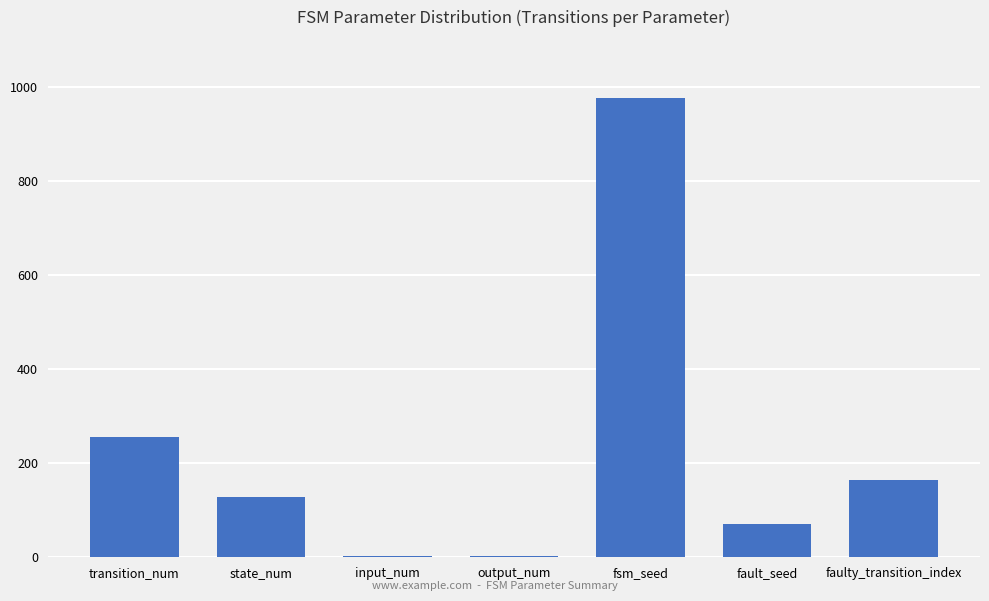

What is the sum of all values?

1600